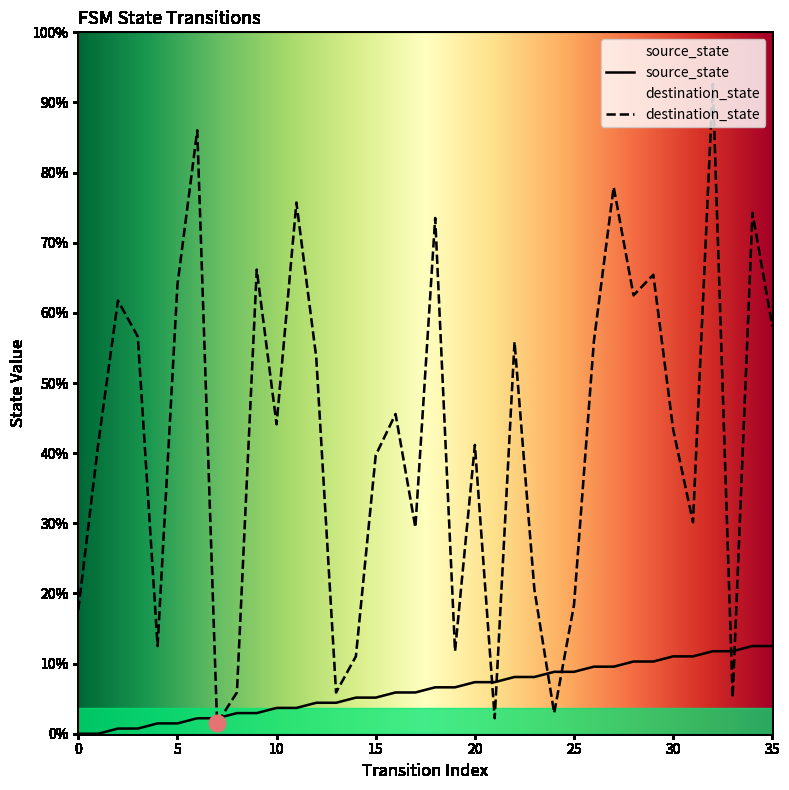

Reading left to right, list all the values displayed in this chart.

source_state: 0=0	1=0	2=1	3=1	4=2	5=2	6=3	7=3	8=4	9=4	10=5	11=5	12=6	13=6	14=7	15=7	16=8	17=8	18=9	19=9	20=10	21=10	22=11	23=11	24=12	25=12	26=13	27=13	28=14	29=14	30=15	31=15	32=16	33=16	34=17	35=17
destination_state: 0=24	1=56	2=84	3=77	4=17	5=87	6=117	7=2	8=8	9=90	10=60	11=103	12=73	13=8	14=15	15=54	16=62	17=40	18=100	19=16	20=56	21=3	22=76	23=28	24=4	25=25	26=76	27=106	28=85	29=89	30=59	31=41	32=126	33=7	34=101	35=79